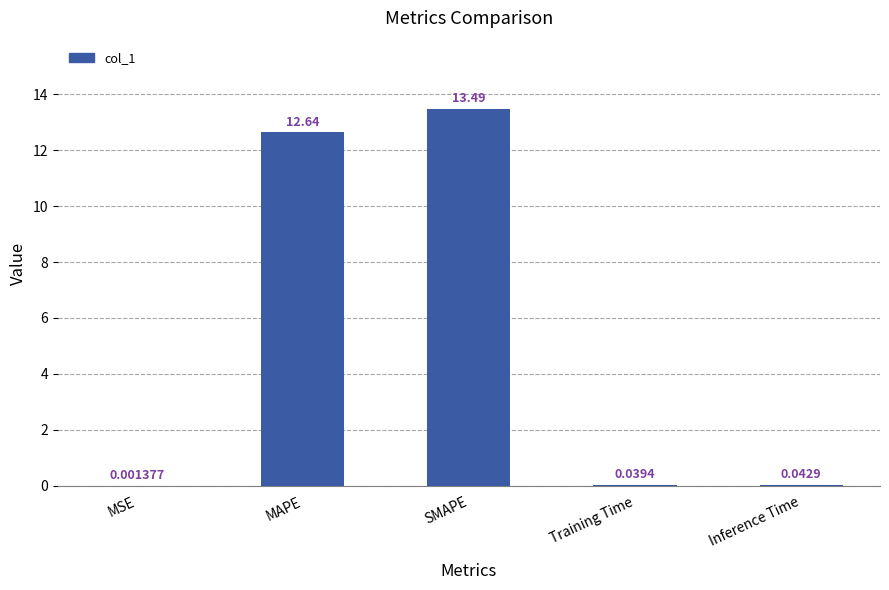

What is the change in value from MSE to SMAPE?

+13.5